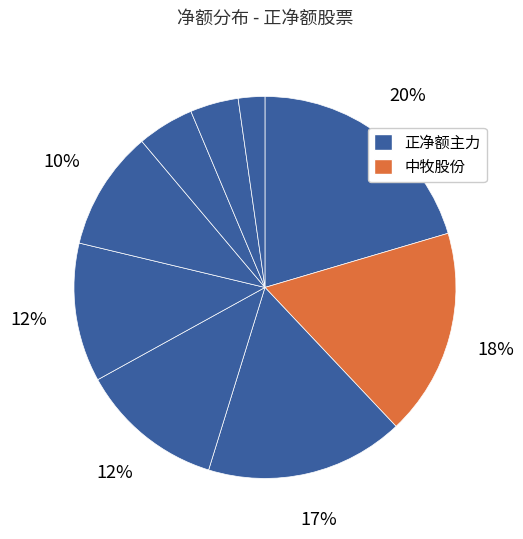

How many slices are in this pie chart?

9